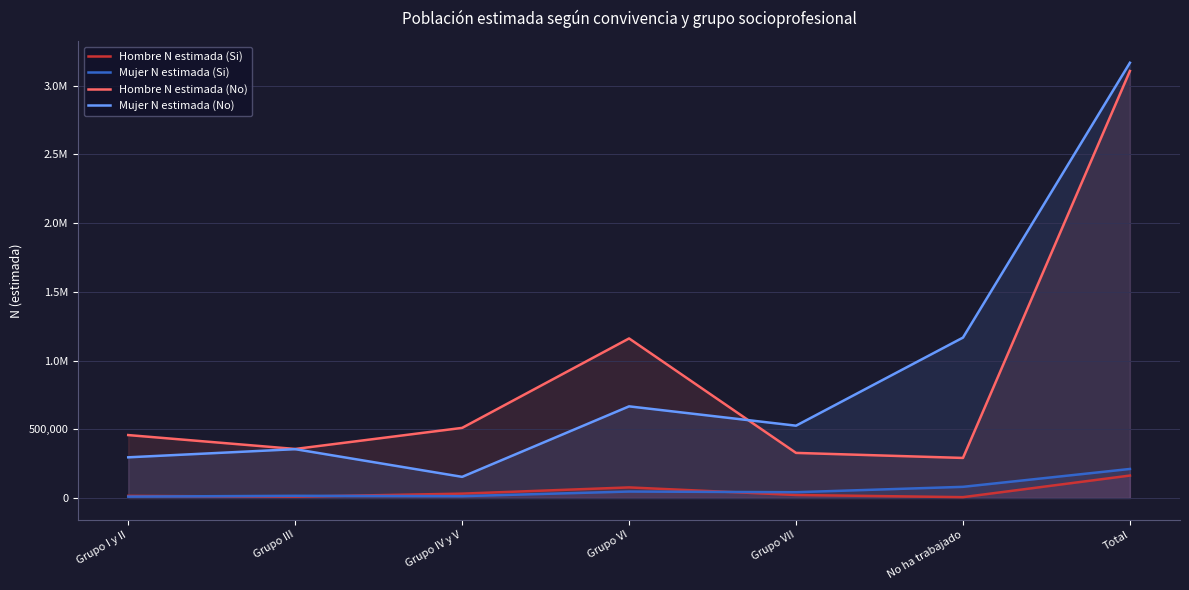

List the labels in order of Hombre N estimada (Si) value, largest first.

Total, Grupo VI, Grupo IV y V, Grupo VII, Grupo I y II, Grupo III, No ha trabajado